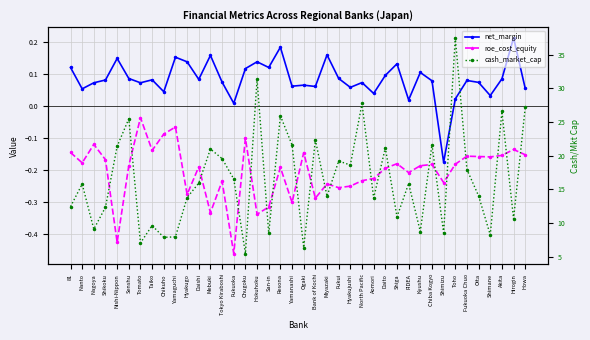

How many interior local peaks does the net_margin series have?

13